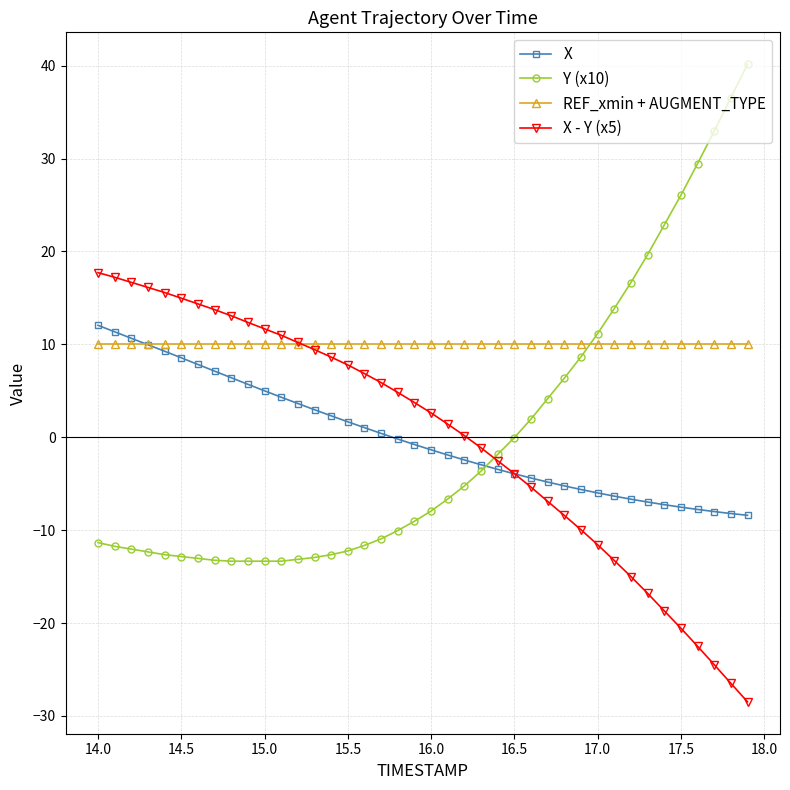

Rank the series by their maximum value, from highest to lowest.

Y (x10), X - Y (x5), X, REF_xmin + AUGMENT_TYPE